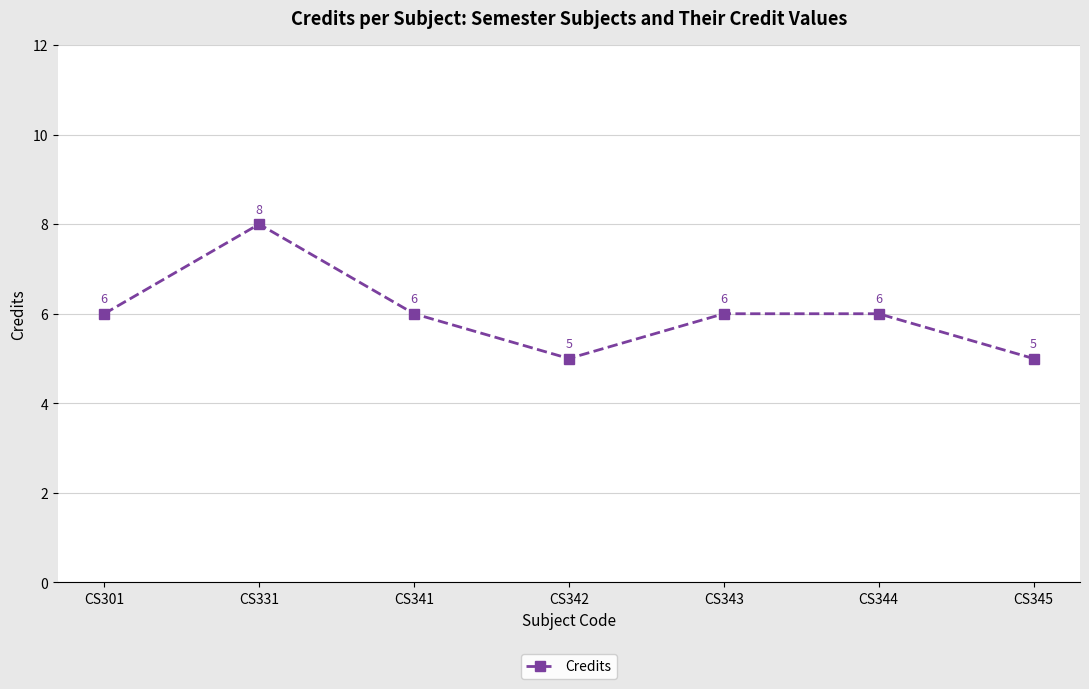

Is it true that the value at CS343 is 3?

False